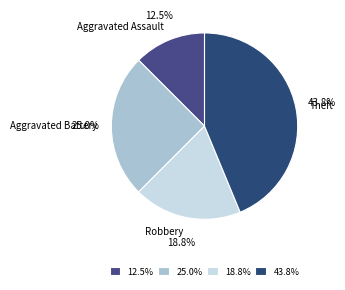

Is Theft the majority of the pie?

No